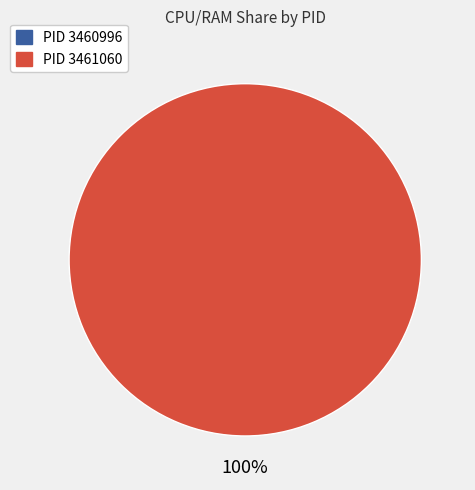

The 3461060 slice represents 99% of the pie. True or false?

False